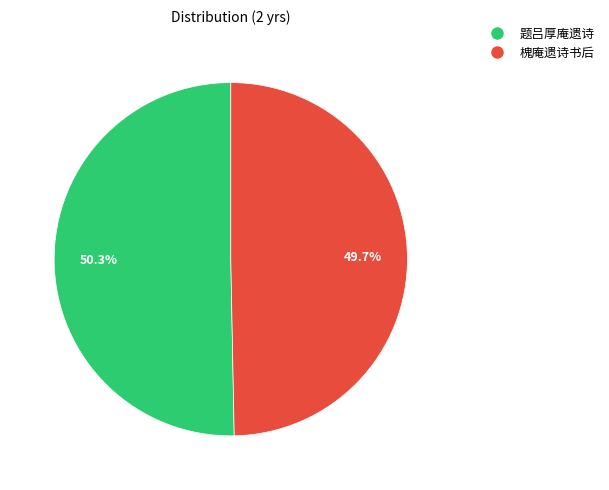

To the nearest percent, what is the average slice percentage?

50%